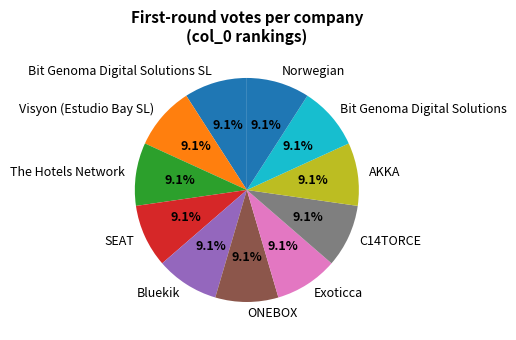

What portion of the pie excludes AKKA?

90.9%